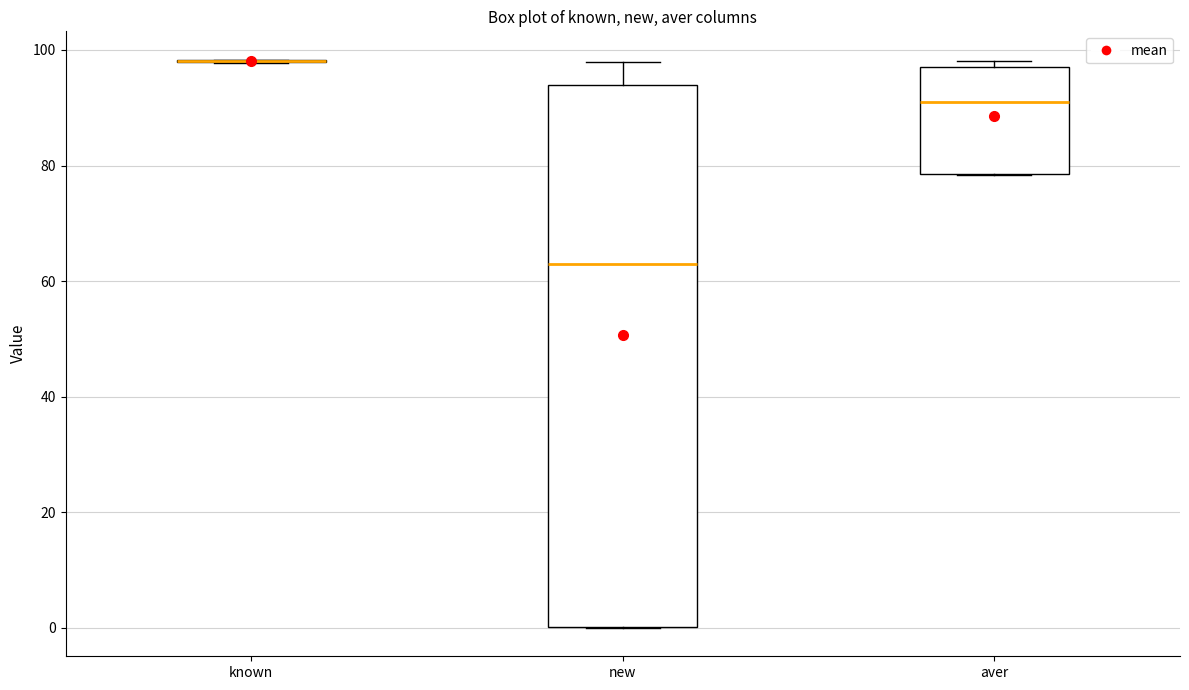

Which box is the tallest, from its lower edge to its upper edge?

new